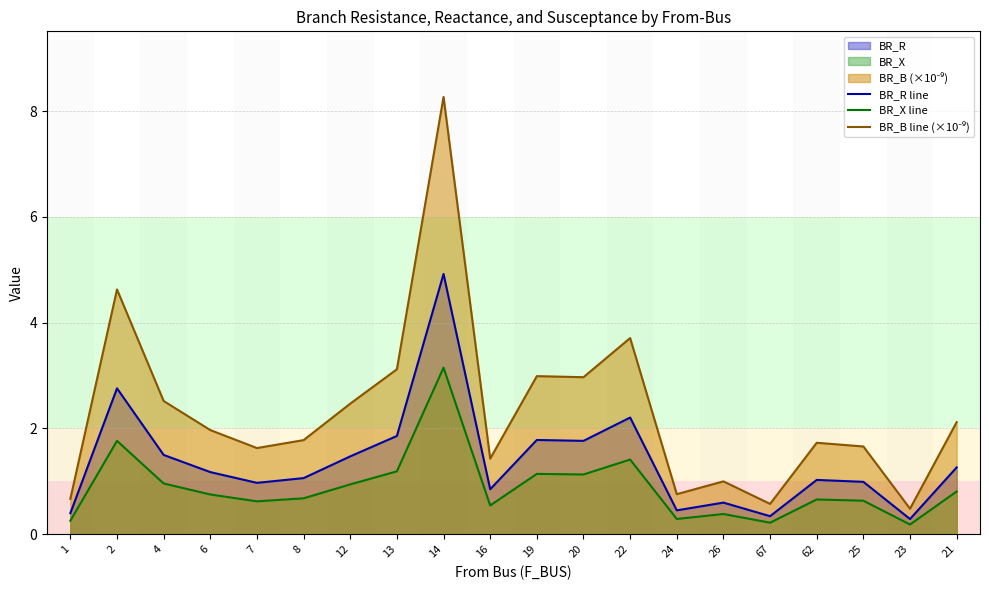

What is the lowest value of the BR_B line (×10⁻⁹) series?

0.5